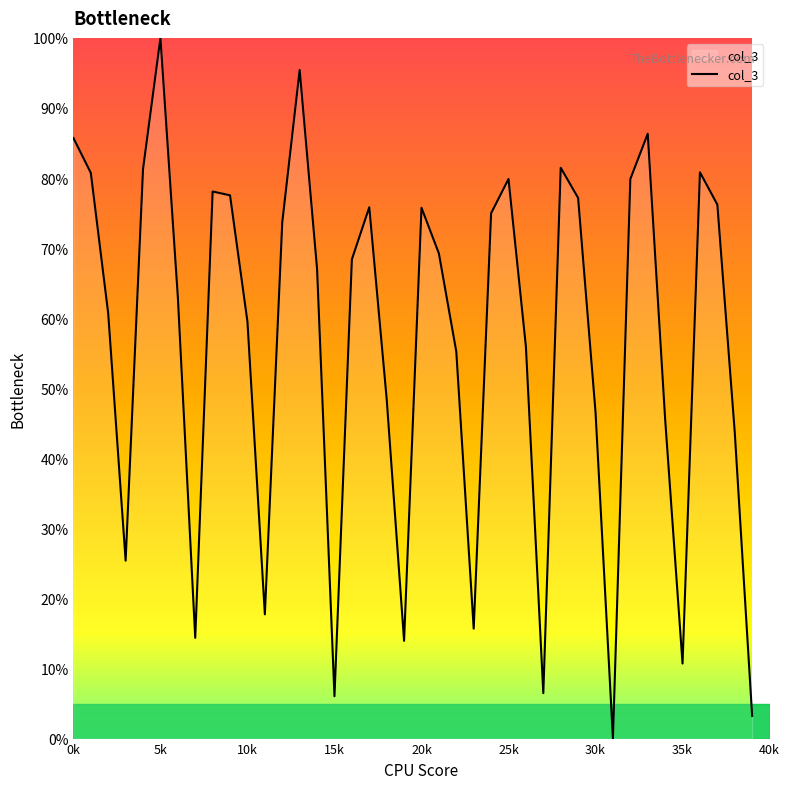

How many lines are shown in the chart?

1